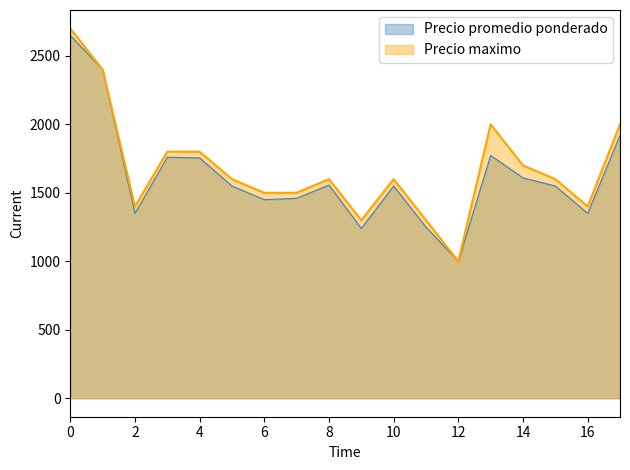

How many interior local peaks does the Precio promedio ponderado series have?

4